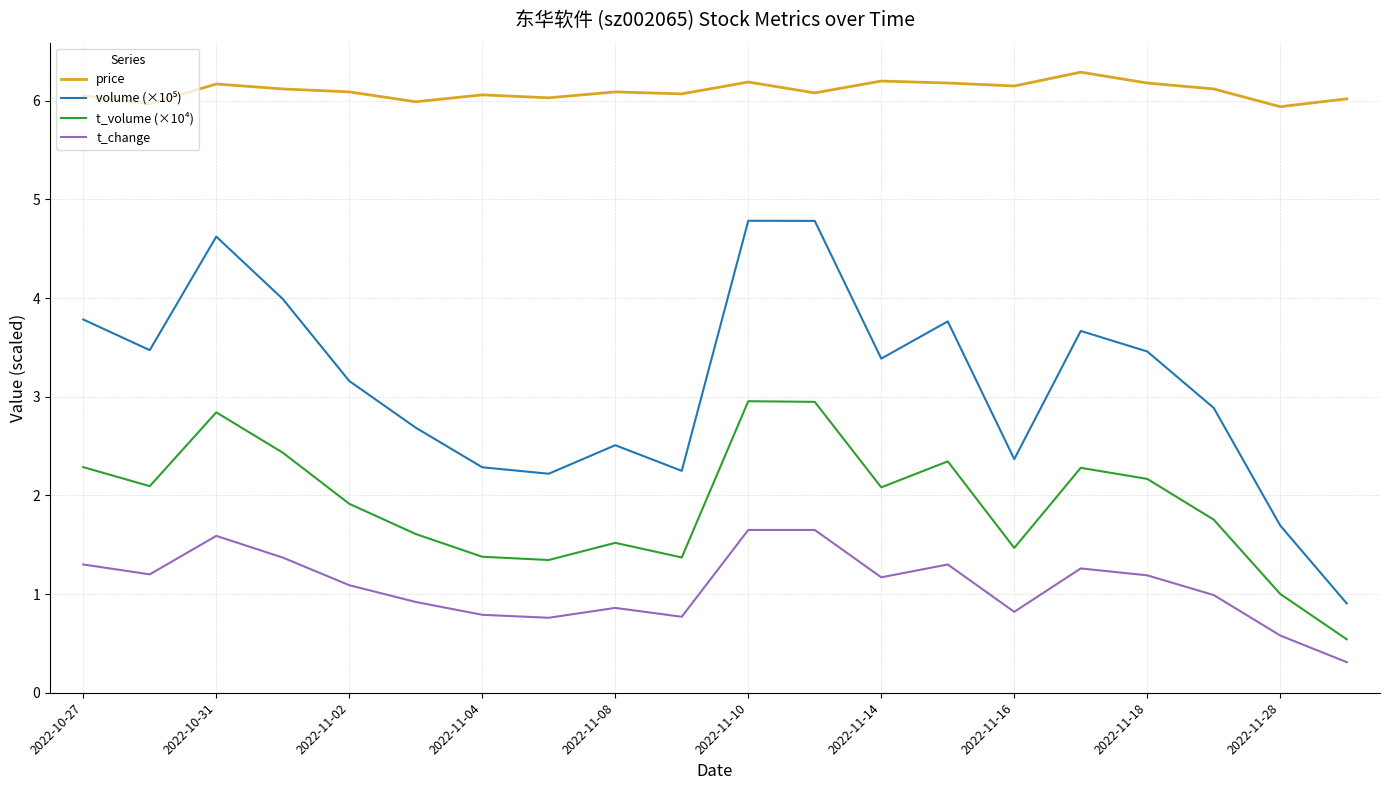

True or false: price and t_change cross at least once.

False